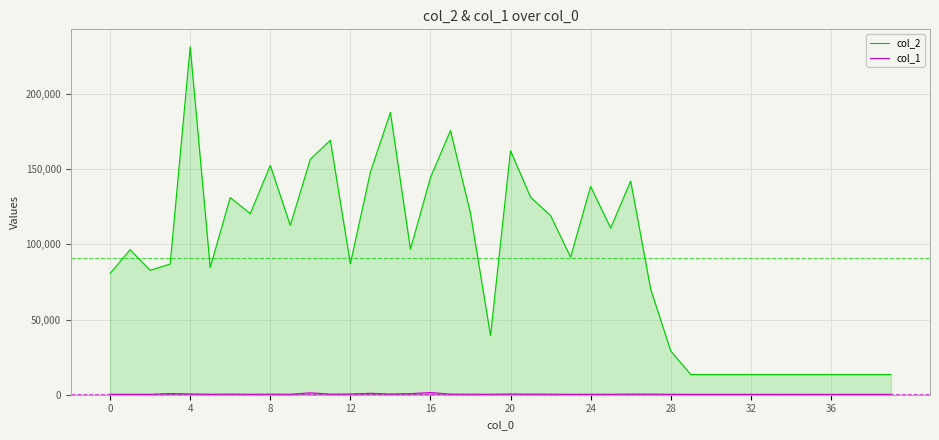

Which series has the largest total across all categories?

col_2